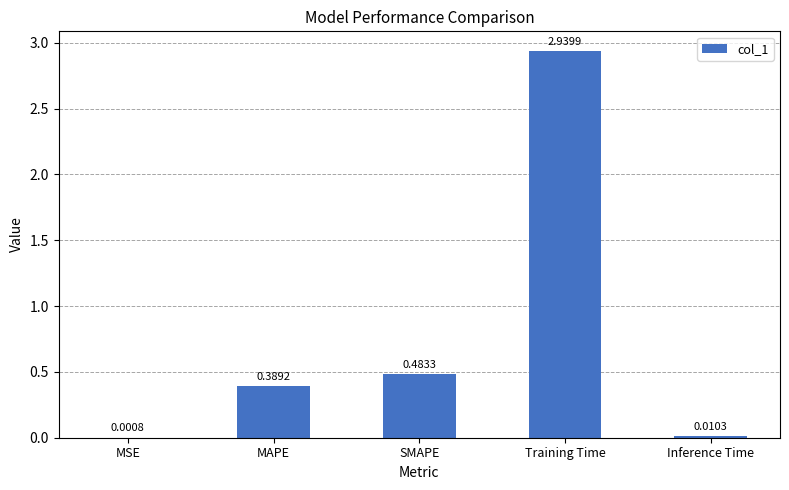

What is the change in value from MSE to Training Time?

+2.9